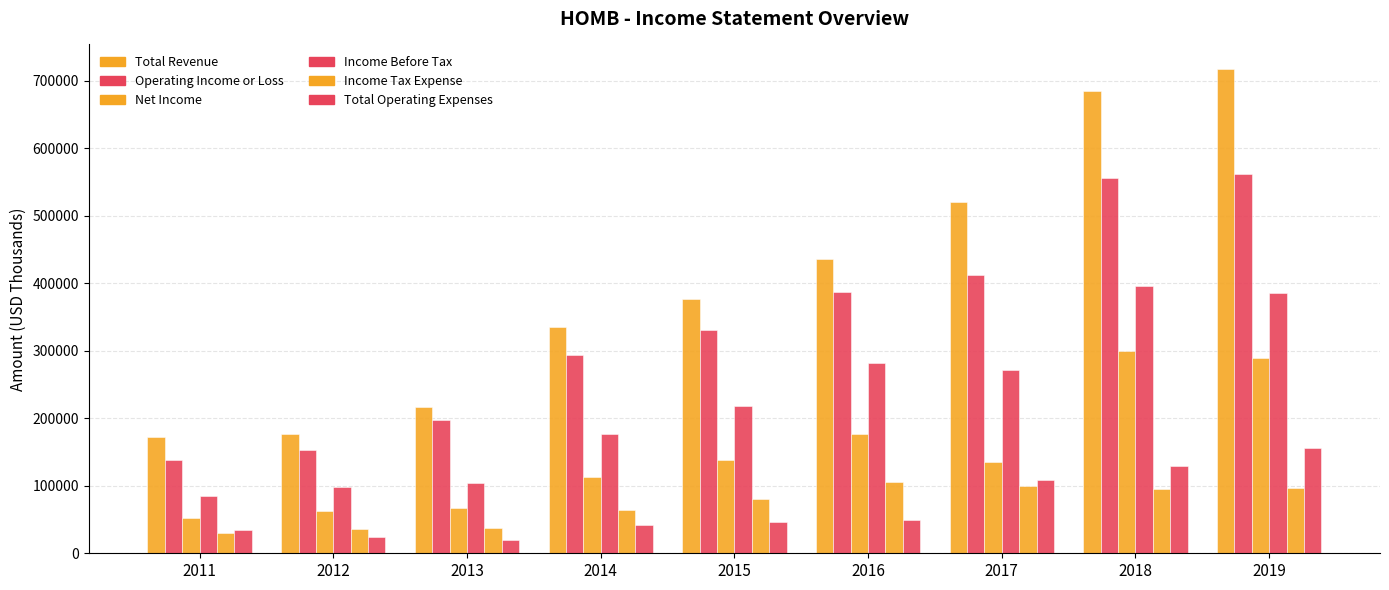

Reading right to left, transcribe all the data shown in this chart.

Total Revenue: 718000	685400	520300	436500	377400	335900	217100	177100	171800
Operating Income or Loss: 561900	556700	411700	387400	330500	294400	197400	152900	137800
Net Income: 289500	300400	135100	177100	138200	113100	66500	63000	52900
Income Before Tax: 385600	395500	271100	282600	218500	177200	104500	98500	84300
Income Tax Expense: 96100	95100	99100	105500	80300	64100	38000	35400	29600
Total Operating Expenses: 156100	128700	108600	49200	46900	41500	19700	24300	34100